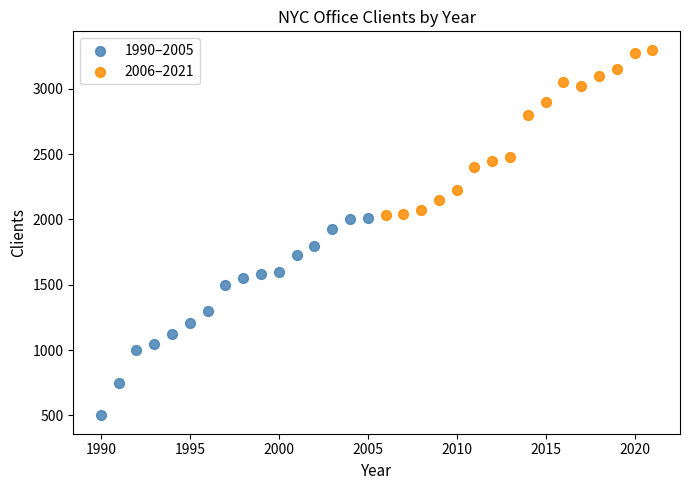

What are all the series names shown in the legend?

1990–2005, 2006–2021